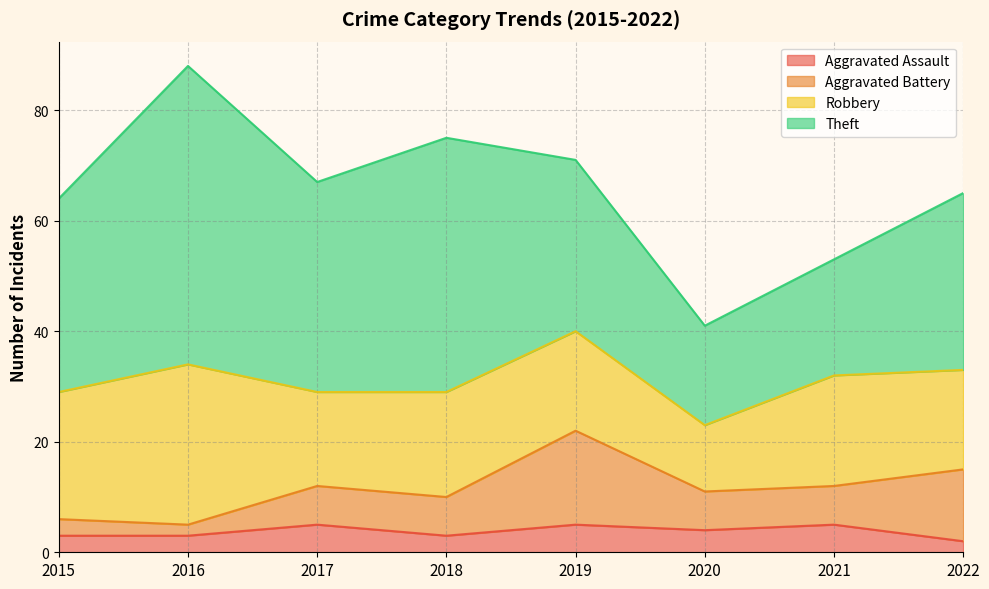

Reading left to right, extract all data points from this chart.

Aggravated Assault: 3	3	5	3	5	4	5	2
Aggravated Battery: 3	2	7	7	17	7	7	13
Robbery: 23	29	17	19	18	12	20	18
Theft: 35	54	38	46	31	18	21	32